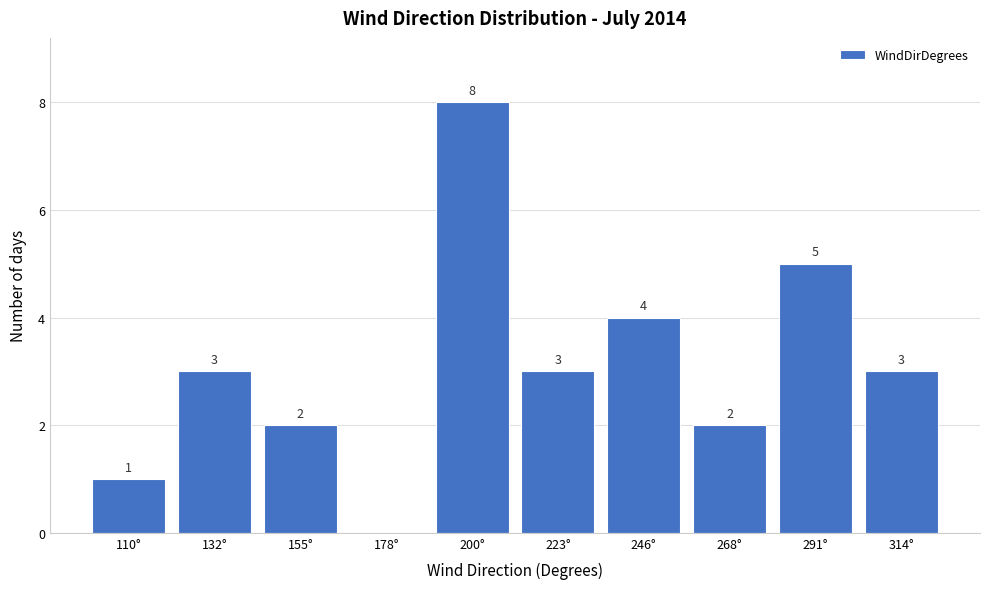

Reading left to right, transcribe all the data shown in this chart.

110°=1	132°=3	155°=2	178°=0	200°=8	223°=3	246°=4	268°=2	291°=5	314°=3